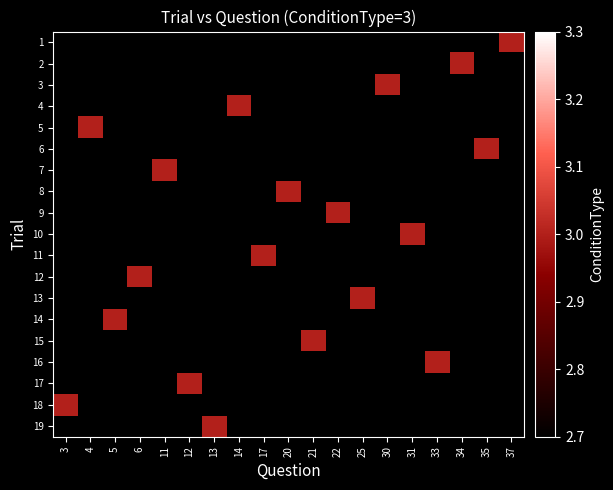

Rank the series by their maximum value, from lowest to highest.

1, 2, 3, 4, 5, 6, 7, 8, 9, 10, 11, 12, 13, 14, 15, 16, 17, 18, 19